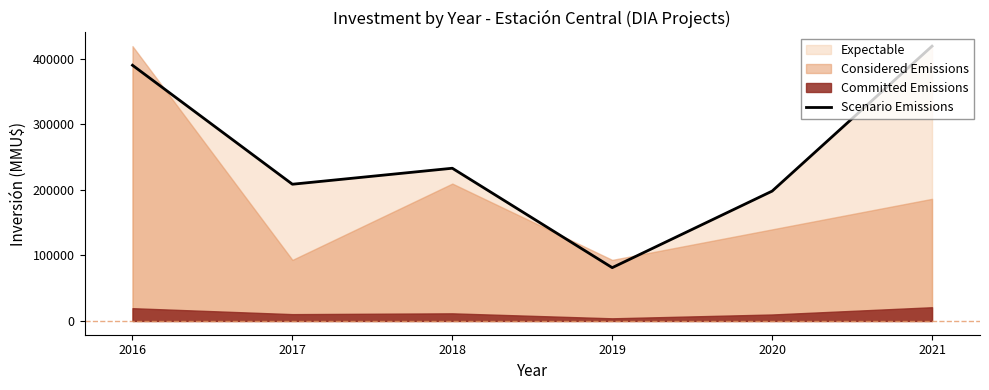

What is the value of the 1st point from the left?

390442